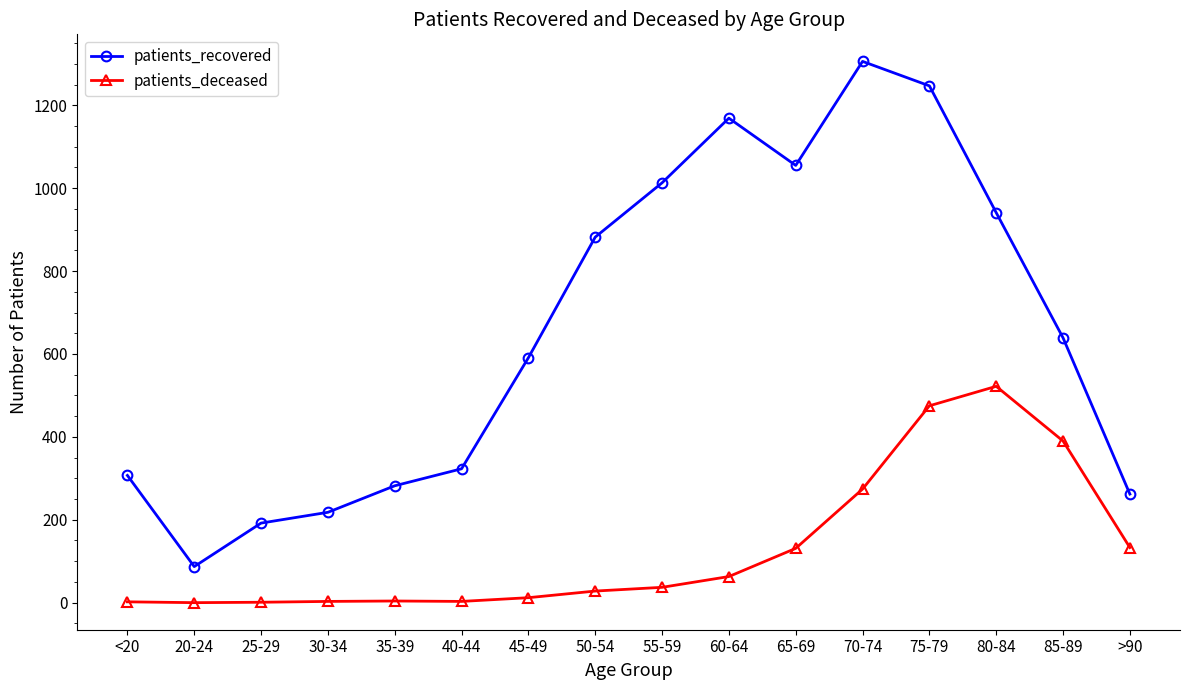

Is the value of patients_deceased at 25-29 greater than the value of patients_recovered at 25-29?

No